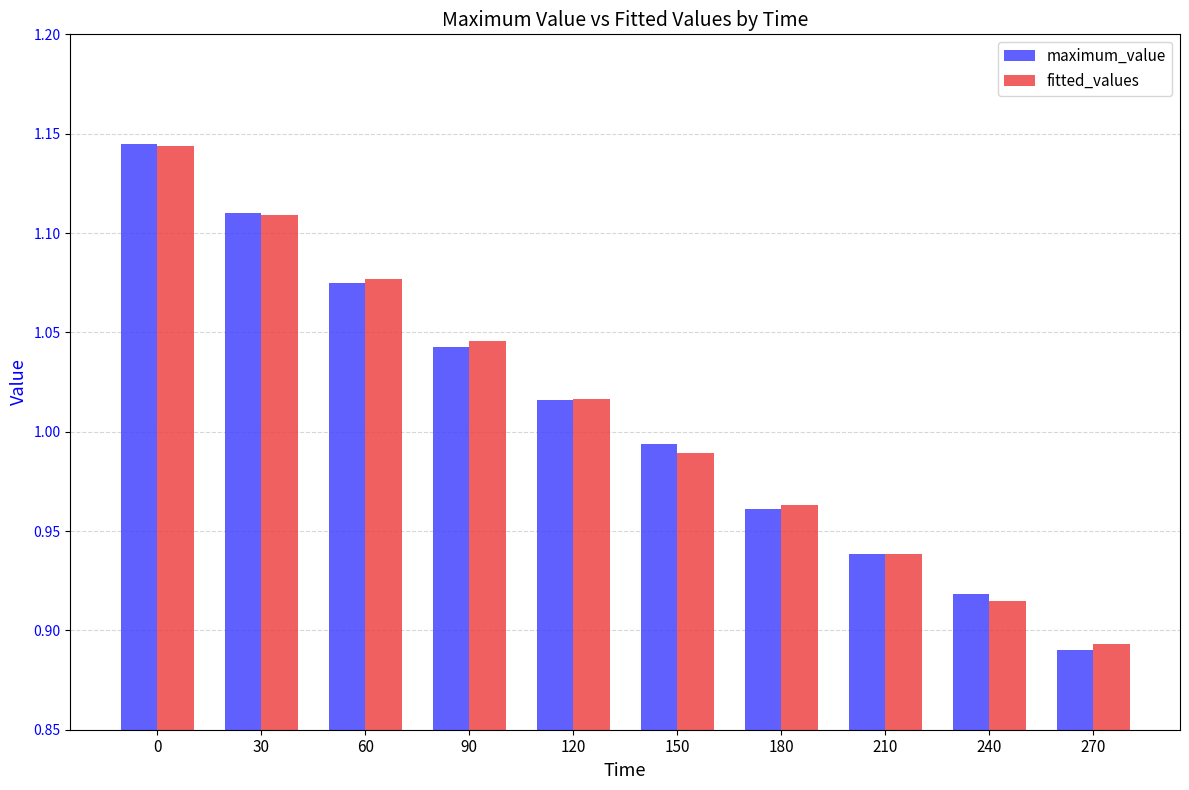

Which category has the lowest value across all series?

270